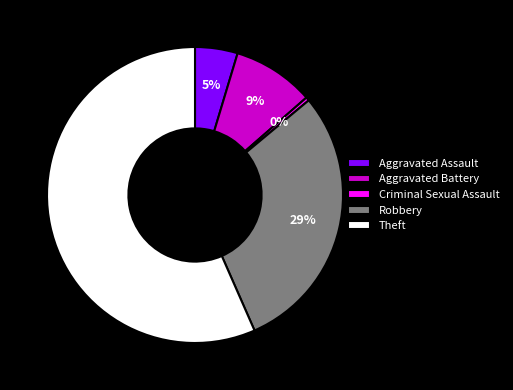

Rank the categories by value from highest to lowest.

Theft, Robbery, Aggravated Battery, Aggravated Assault, Criminal Sexual Assault